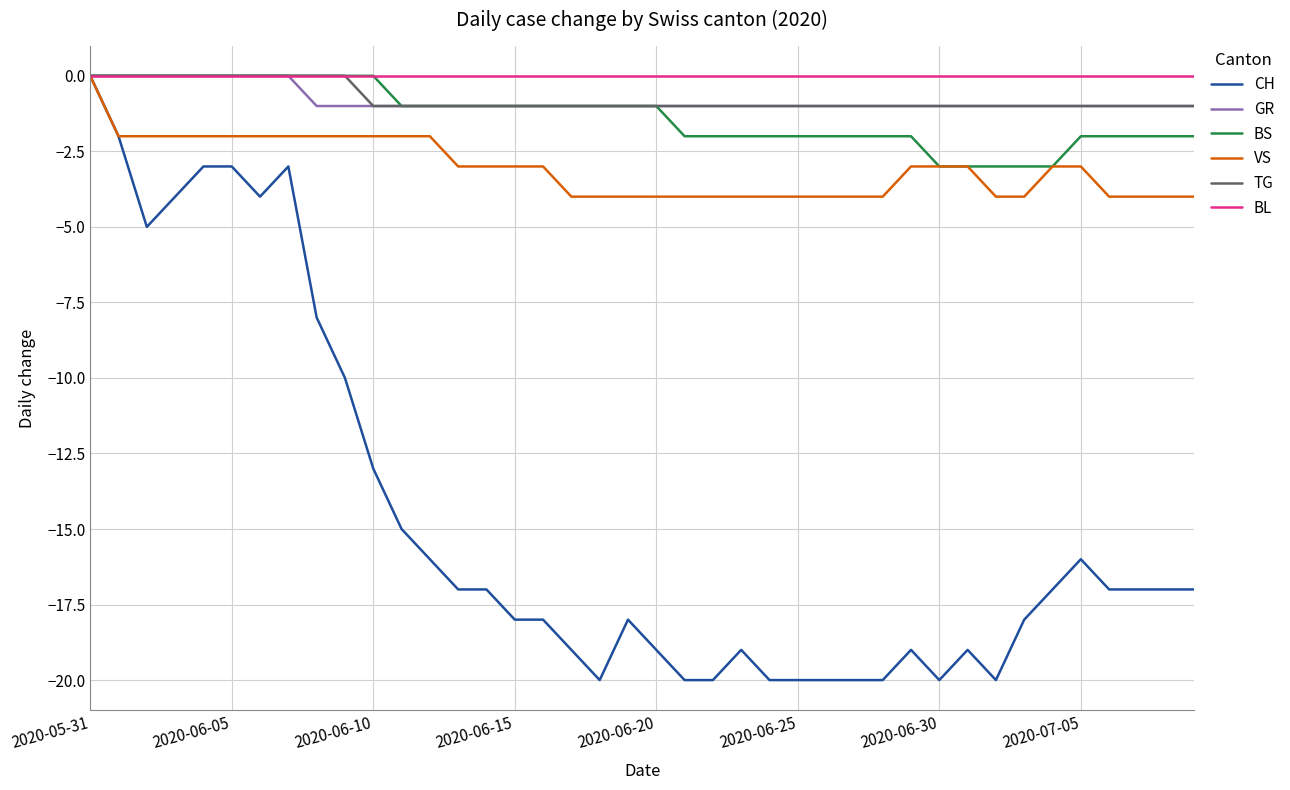

Which series has the widest spread of values?

CH